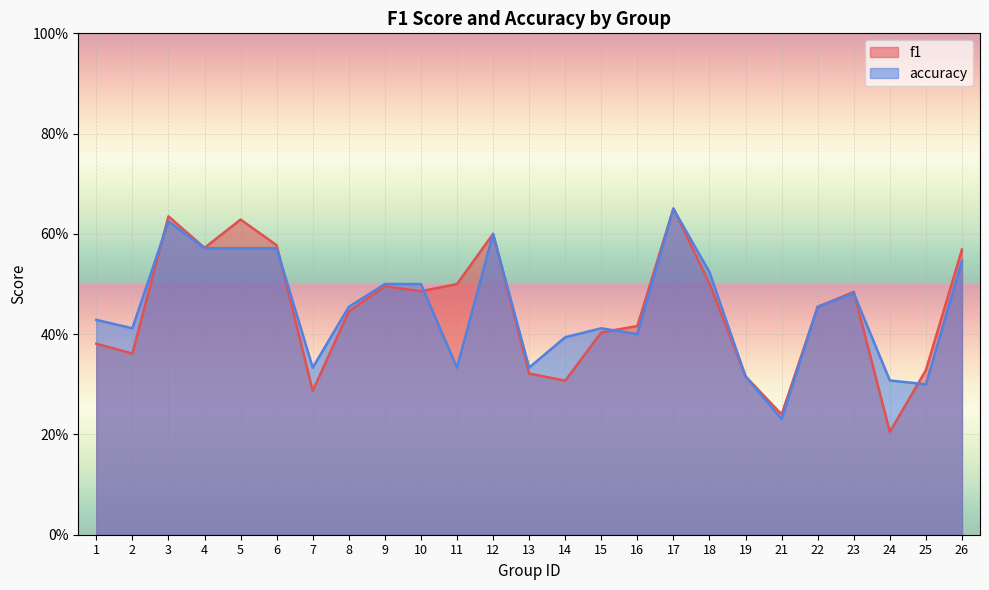

What is the difference between the maximum and minimum values in the accuracy series?

0.4